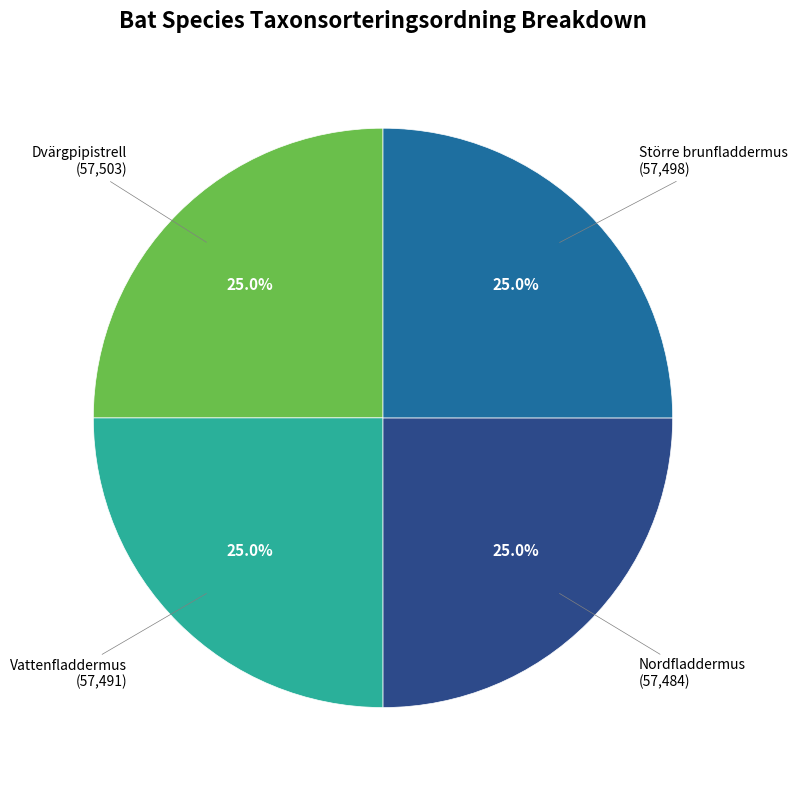

To the nearest percent, what is the average slice percentage?

25%